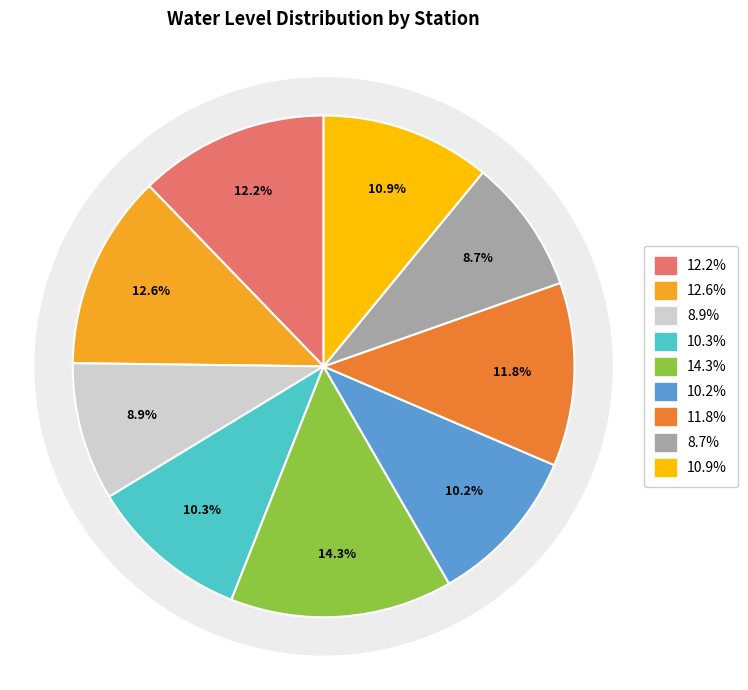

How many slices are in this pie chart?

9